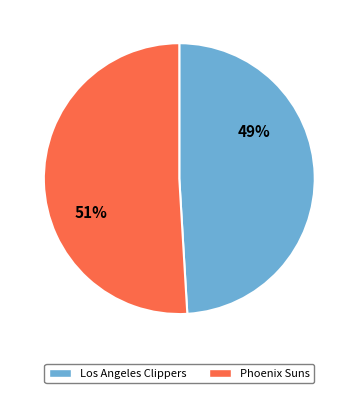

Approximately how many times larger is the value at Los Angeles Clippers compared to Phoenix Suns?

1.0